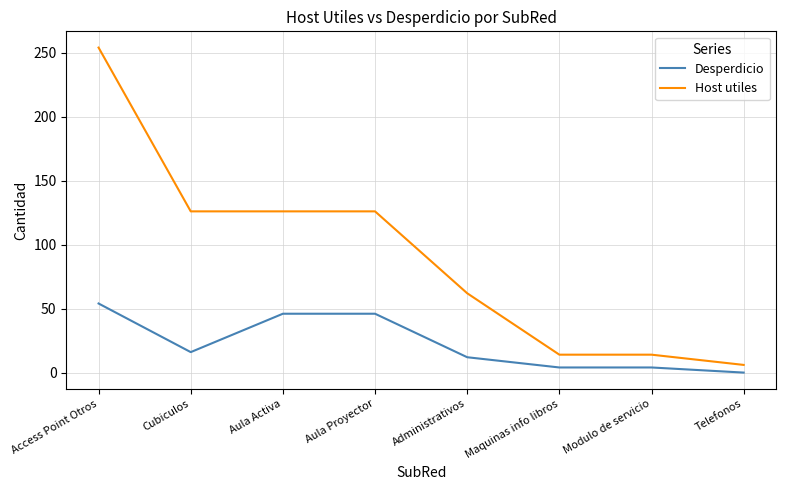

Rank the series by their maximum value, from highest to lowest.

Host utiles, Desperdicio